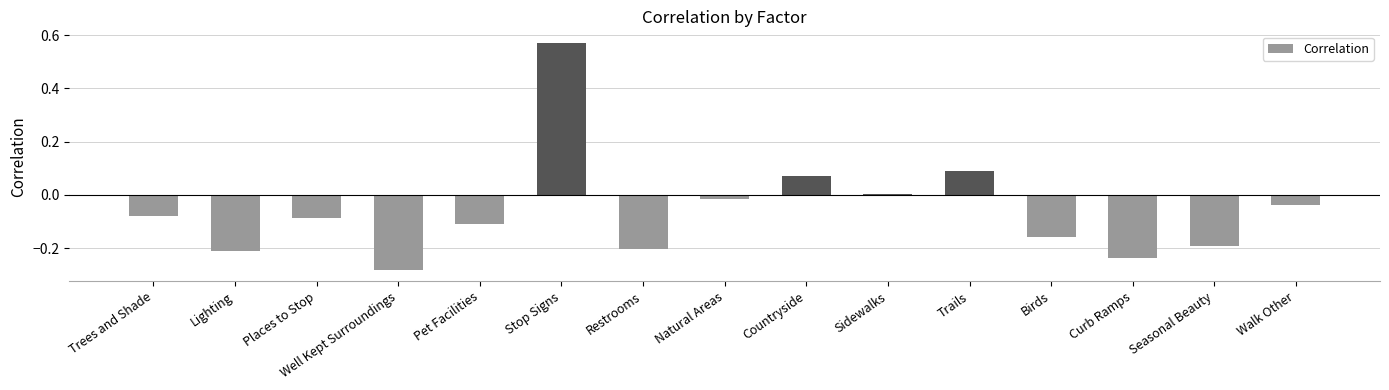

The value at Curb Ramps is -0.2. True or false?

True